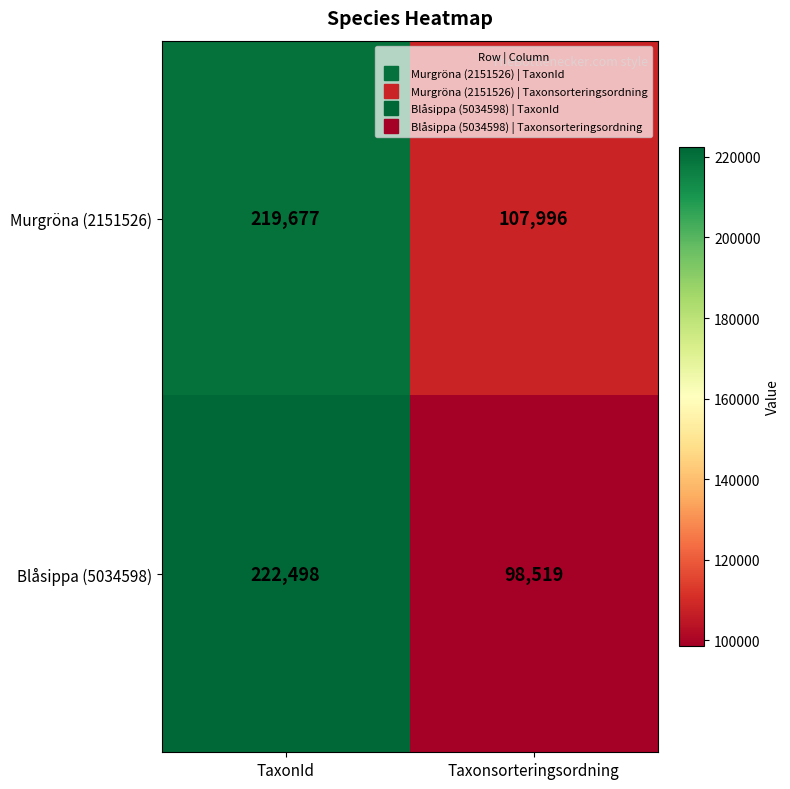

What is the approximate value of Murgröna (2151526) at Taxonsorteringsordning?

107996